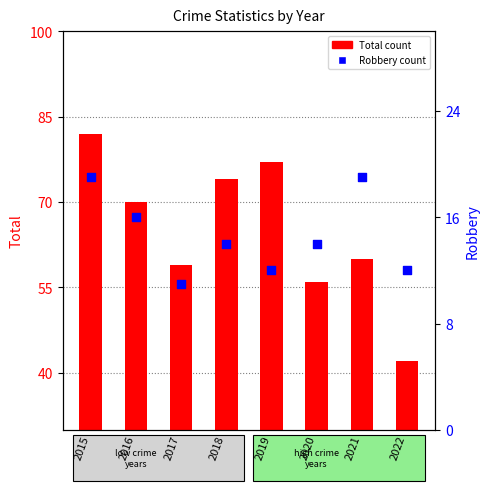

Which series has the largest Y range (max minus min)?

Total count